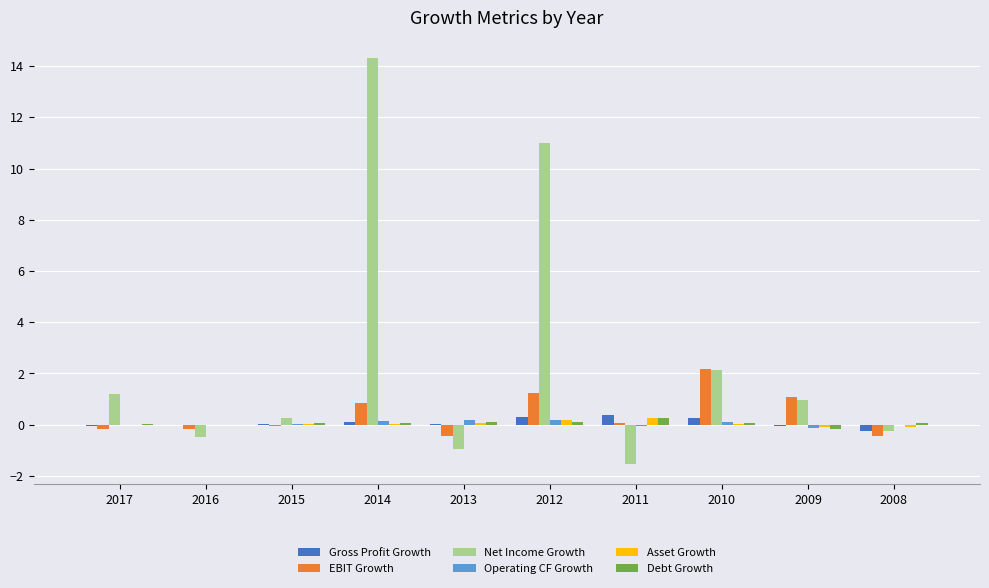

What are all the series names shown in the legend?

Gross Profit Growth, EBIT Growth, Net Income Growth, Operating CF Growth, Asset Growth, Debt Growth